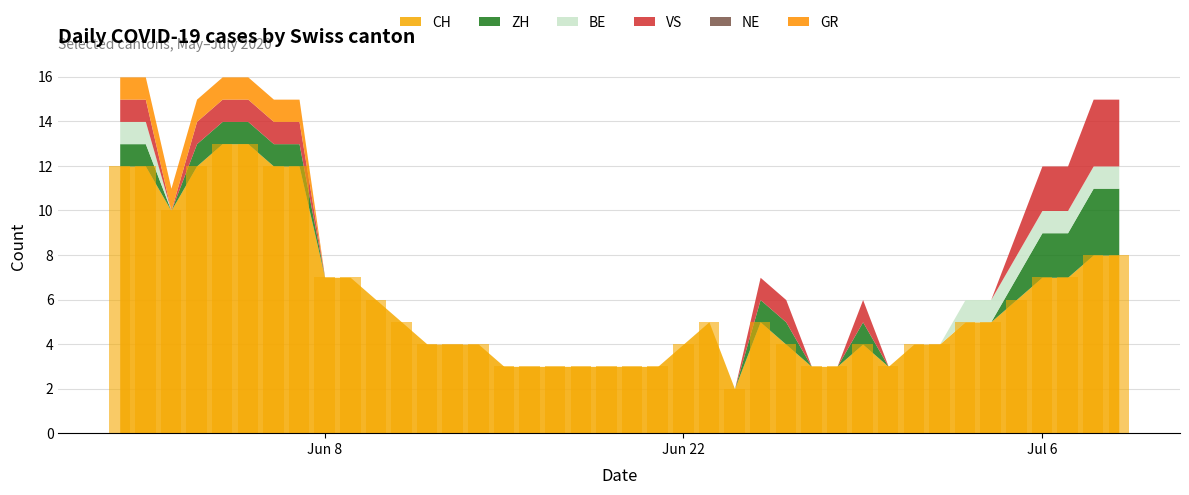

What is the value of the 29th bar from the left?

3